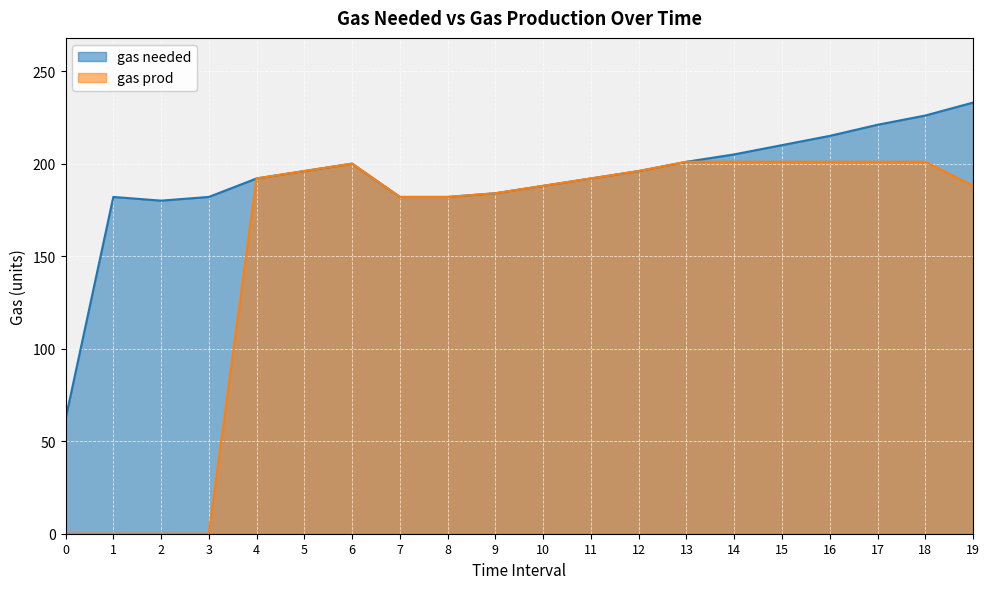

What is the greatest value displayed?

233